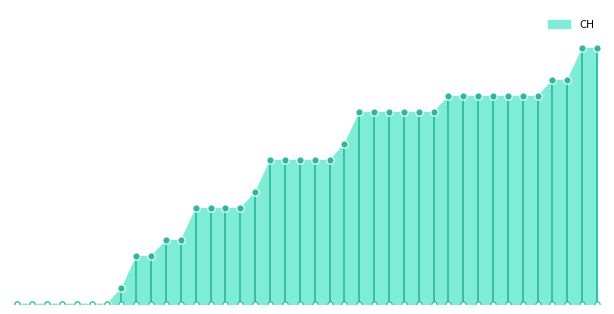

At which category is the sum across all series the highest?

2020-07-08